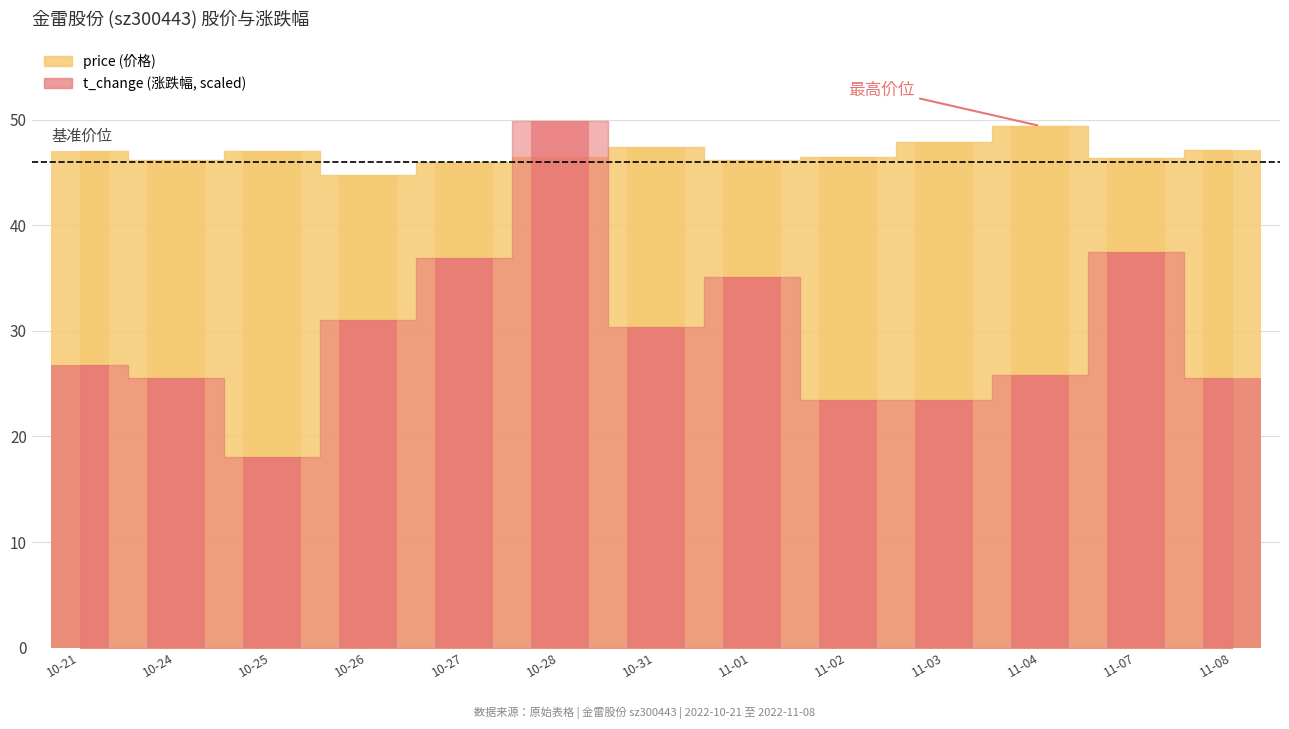

What is the greatest value displayed?

49.9